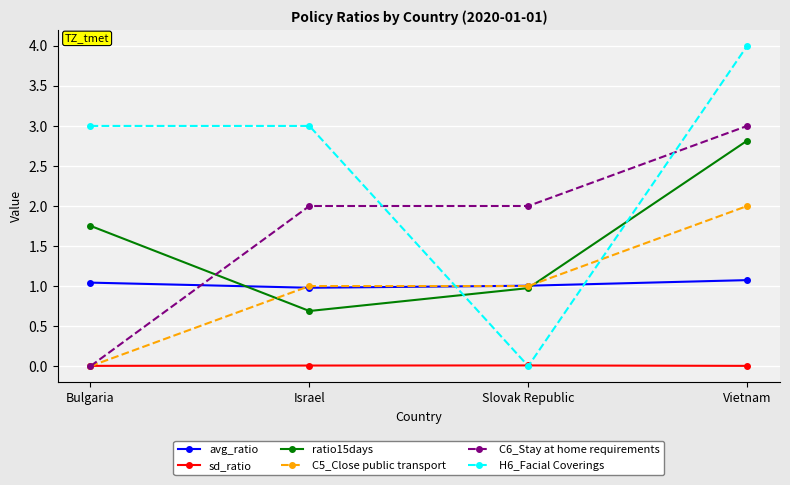

The C5_Close public transport series shows 0.0 at Bulgaria. True or false?

True